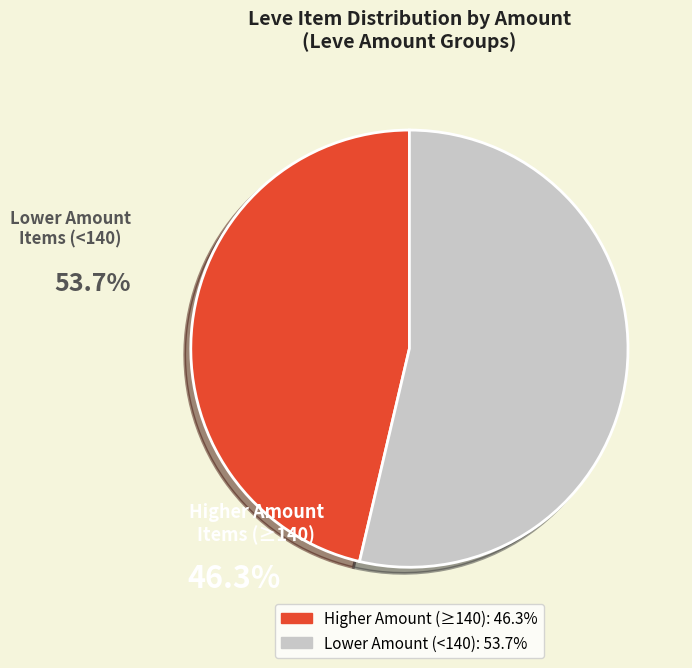

Is there any slice that represents more than half of the pie?

Yes